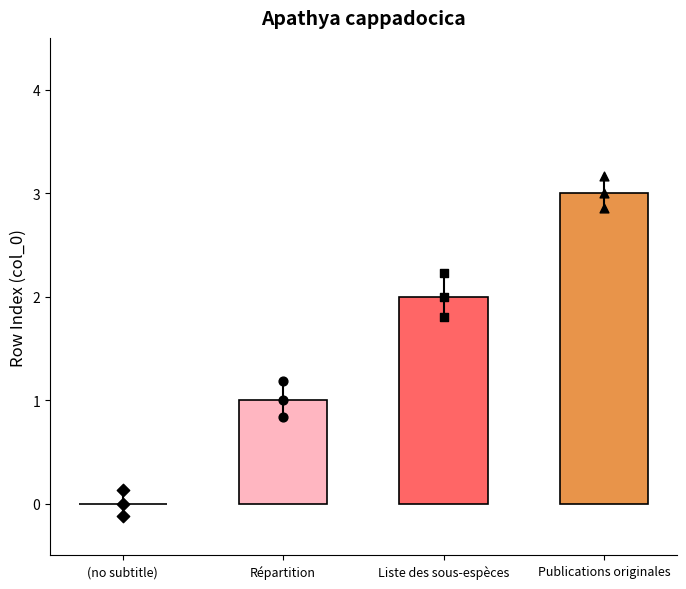

What is the change in value from (no subtitle) to Publications originales?

+3